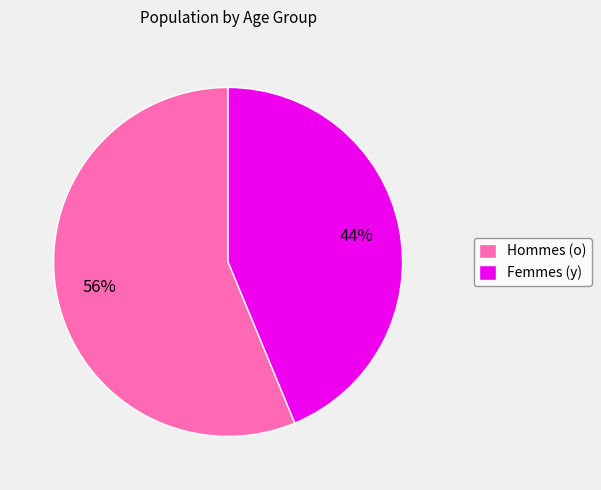

Approximately how many times larger is the value at Hommes (o) compared to Femmes (y)?

1.3